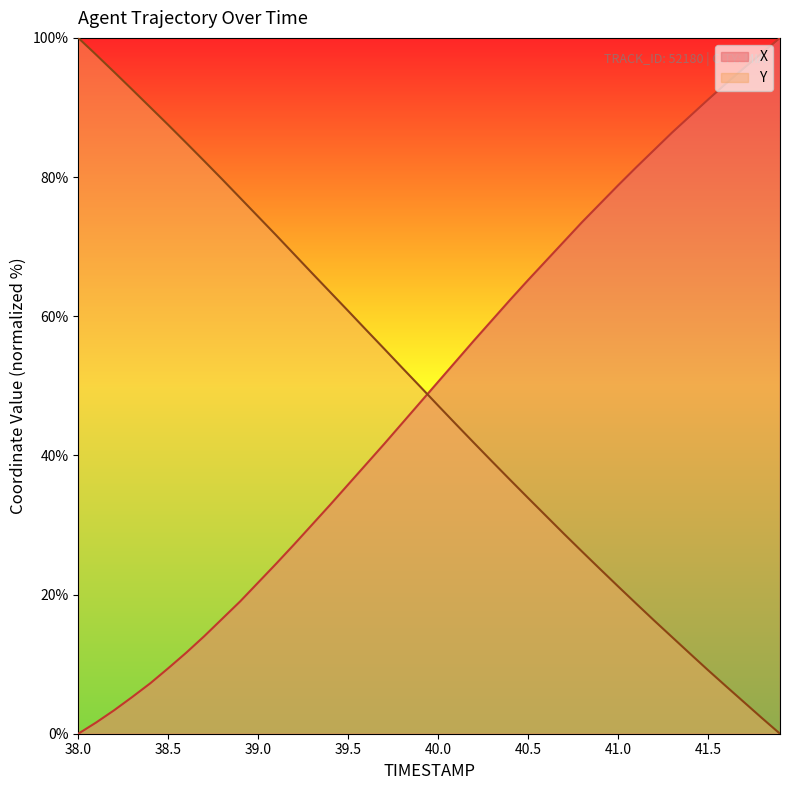

What is the difference between the maximum and minimum values in the Y series?

100.0